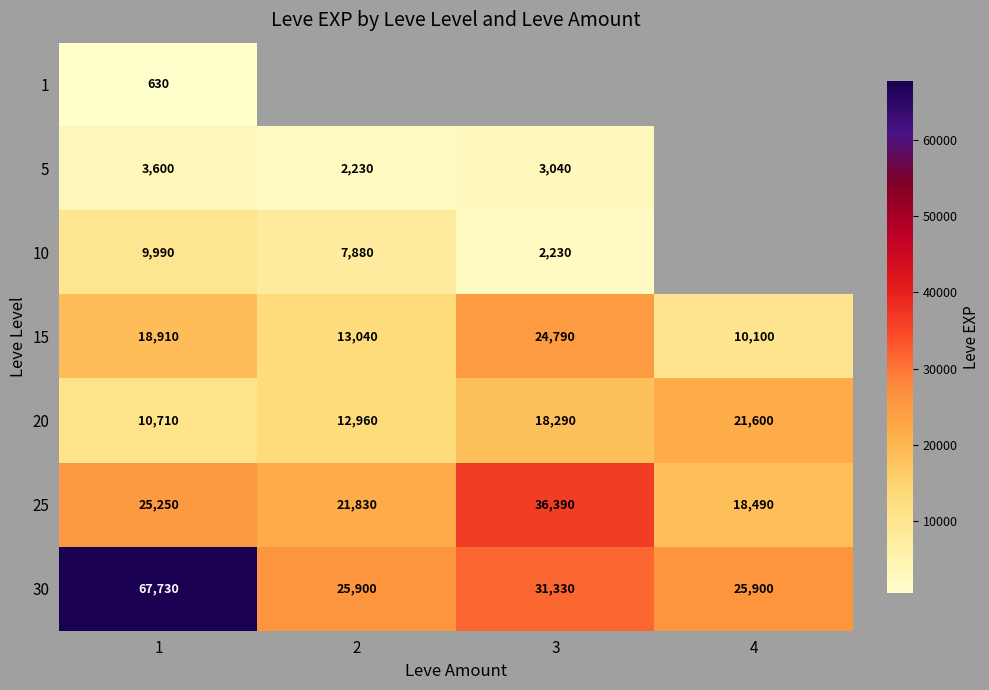

How many 20 values are between 12960 and 21600?

3